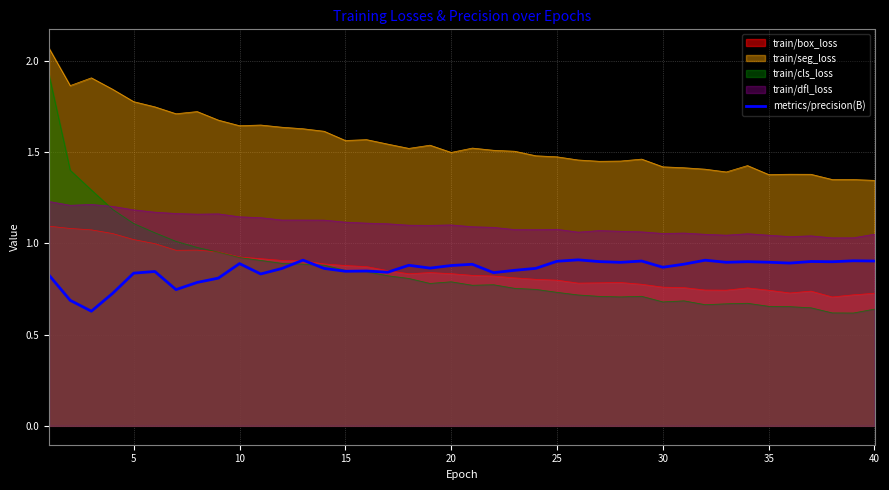

What is the minimum value shown in the chart?

0.6